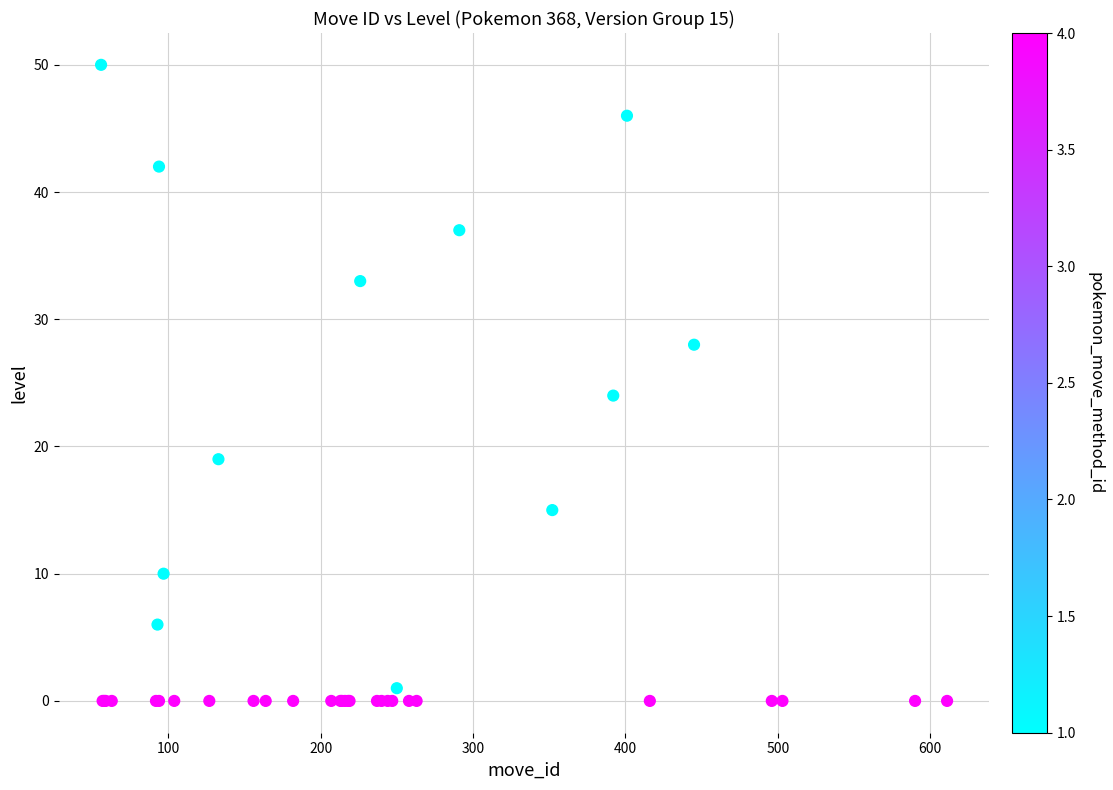

What Y value in the scatter plot is closest to 25?

24